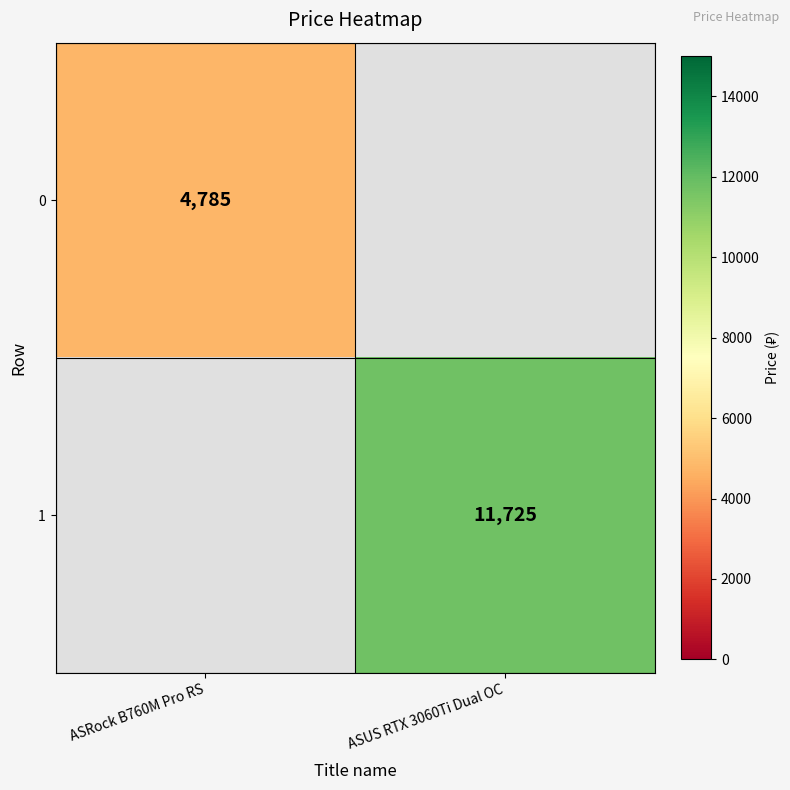

True or false: 1 has a value of 5113 at ASUS RTX 3060Ti Dual OC.

False